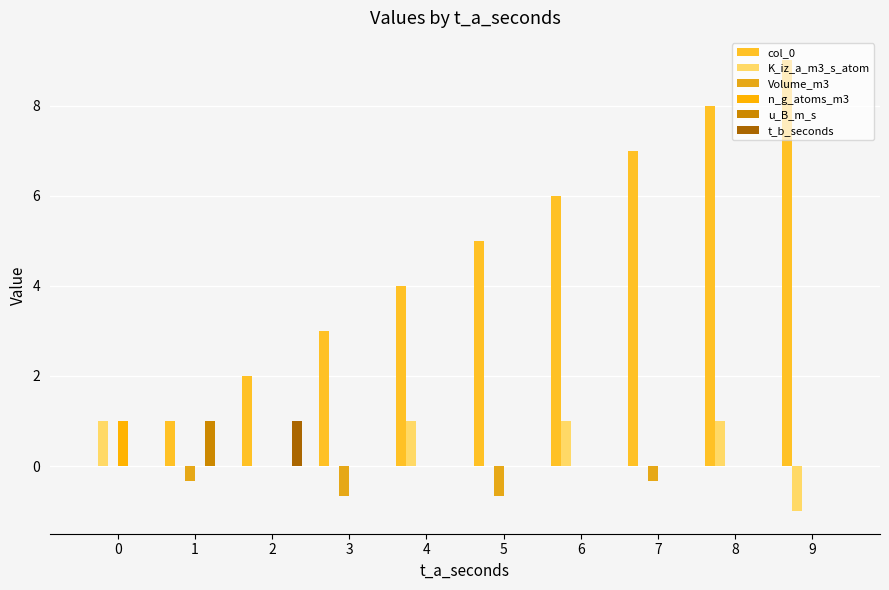

How many distinct data groups are displayed?

6